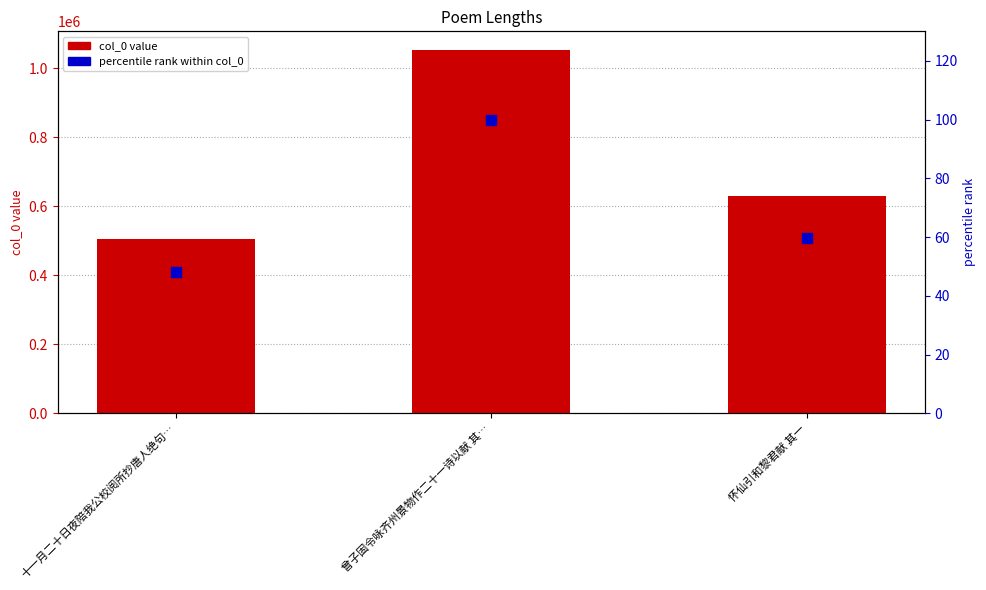

Is the value of col_0 value at 曾子固令咏齐州景物作二十一诗以献 其… greater than the value of percentile rank within col_0 at 十一月二十日夜陪我公校阅所抄唐人绝句…?

Yes